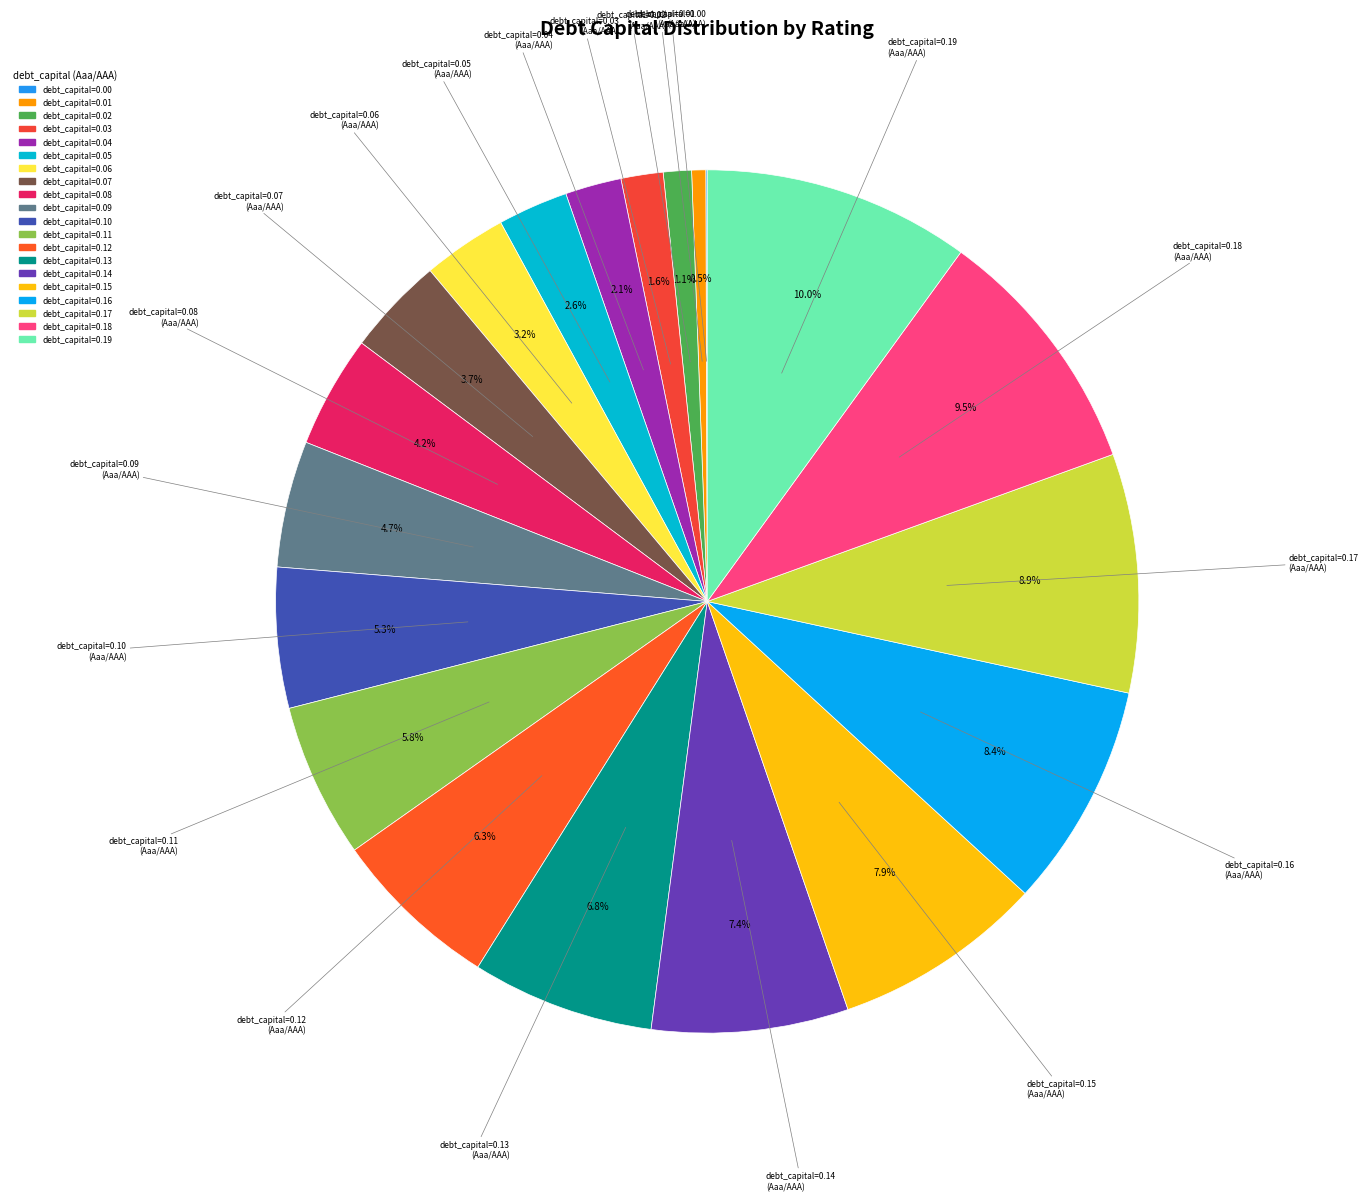

Which slice is the largest?

0.19